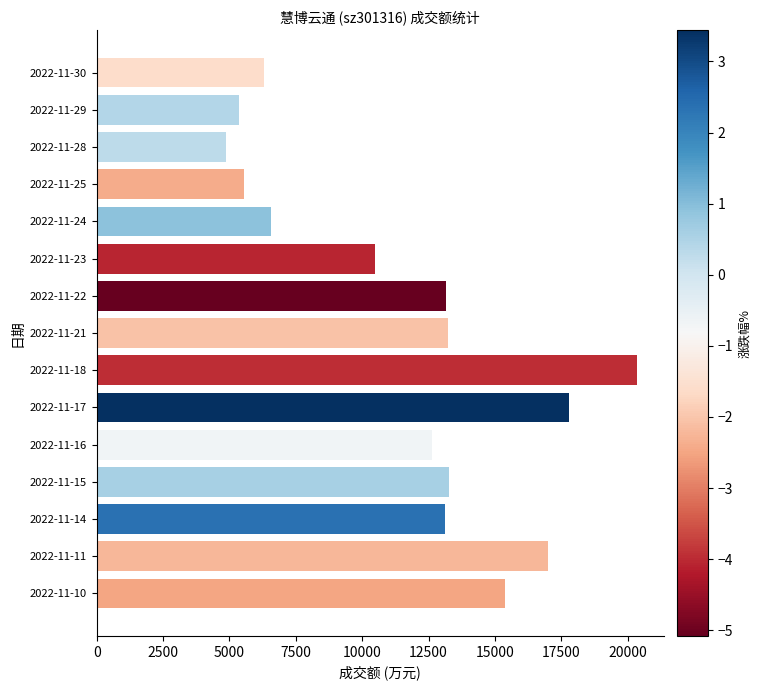

Read the value at 2022-11-18, to the nearest 10.

20340